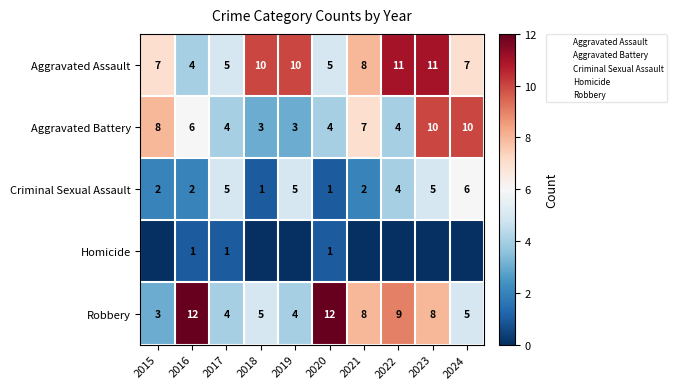

What is the average value of the Criminal Sexual Assault series?

3